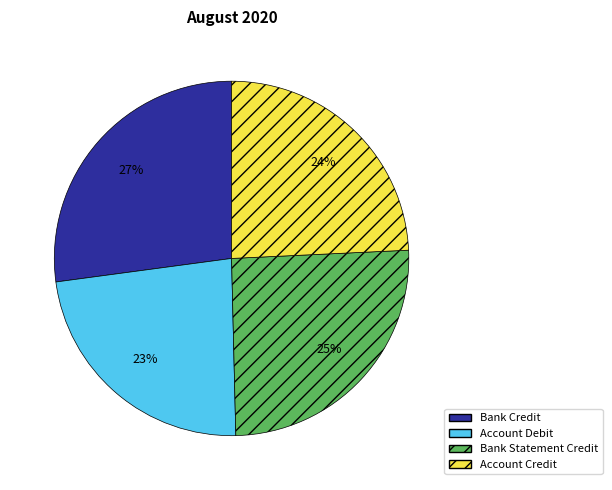

Count the number of slices in the pie.

4